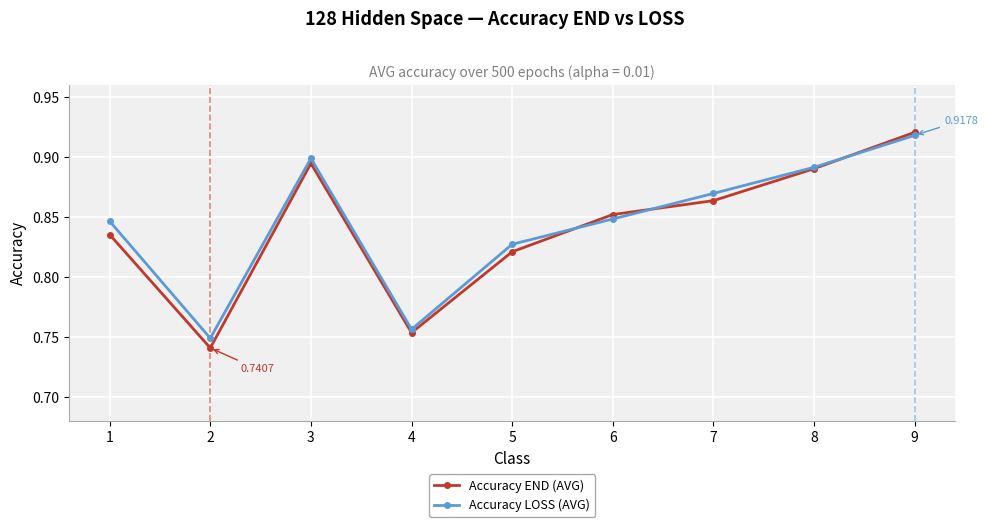

How many interior local valleys does the Accuracy END (AVG) series have?

2